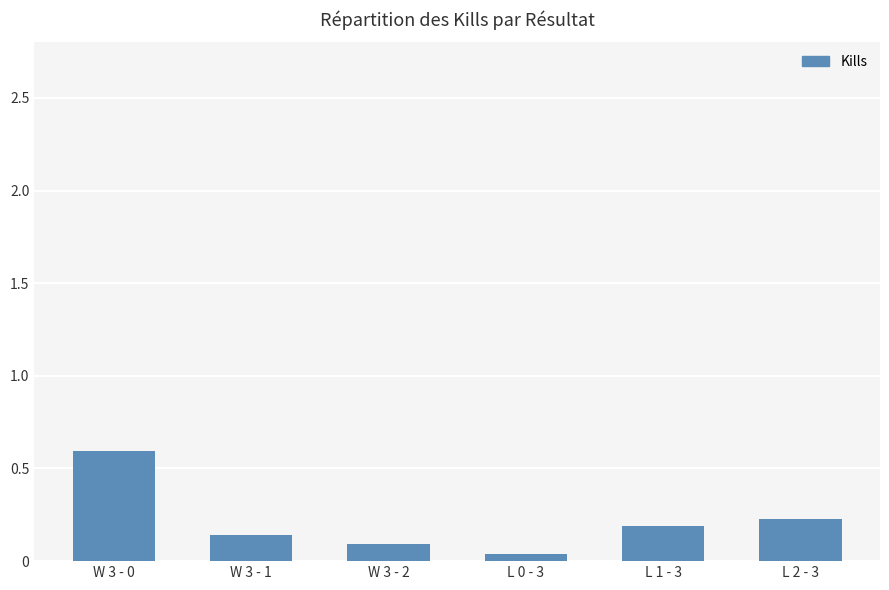

What is the sum of all values?

1.3